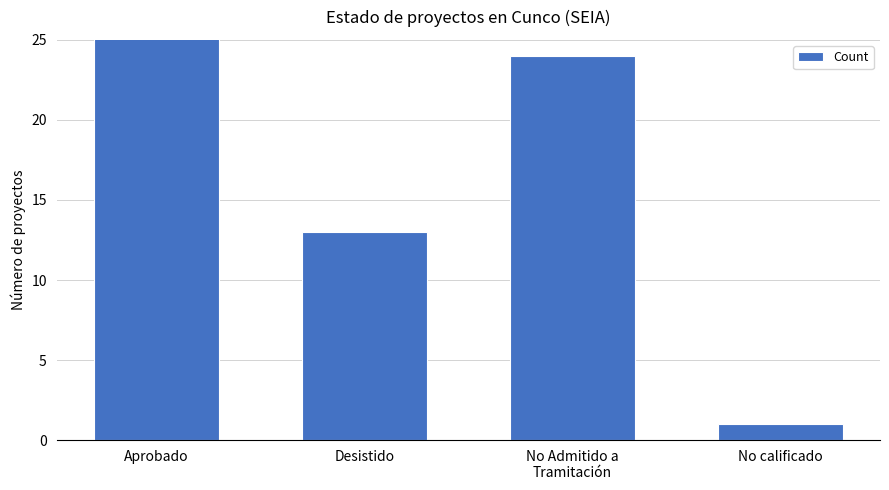

The value at Desistido is 5. True or false?

False